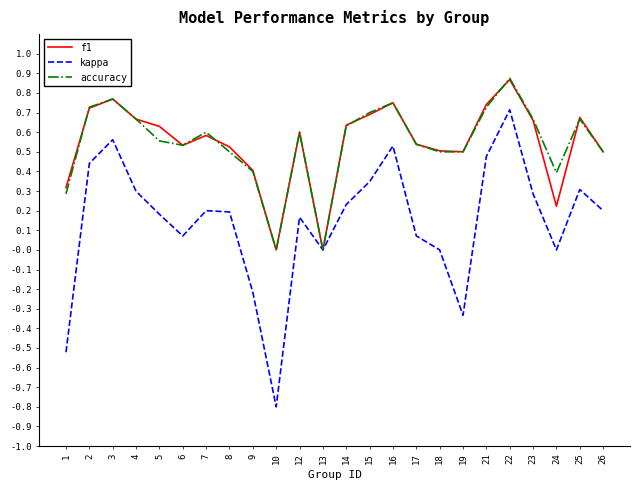

Which series has the largest range (max minus min)?

kappa